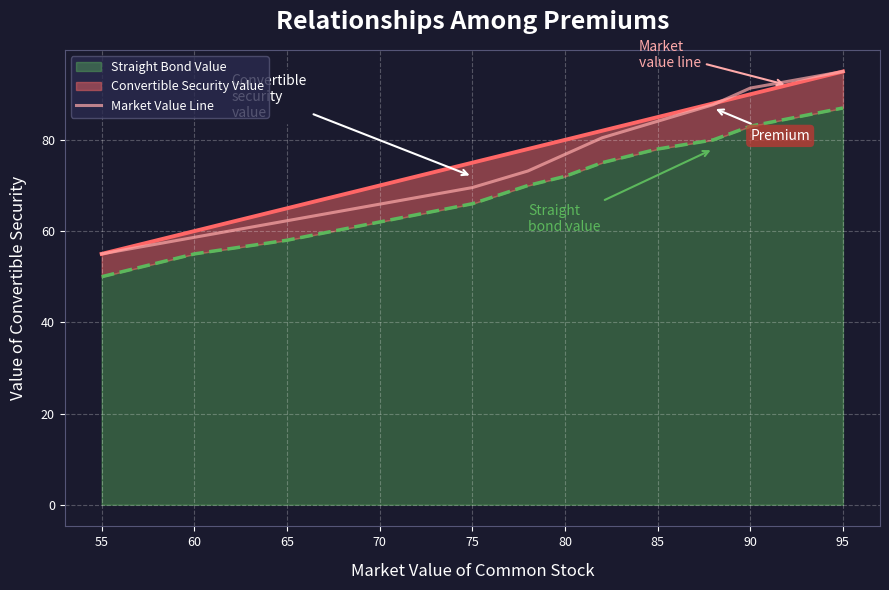

The chart shows a value of 16.8 at 55. True or false?

False